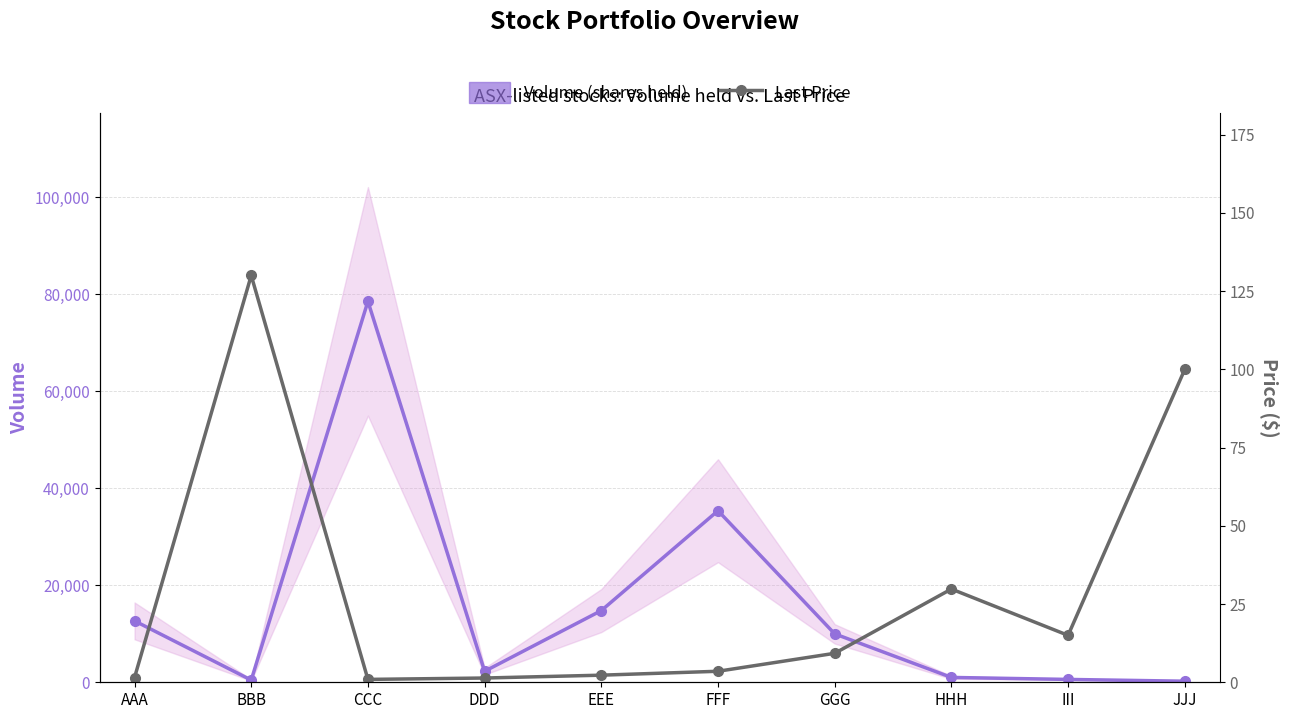

What position from the right is JJJ?

1